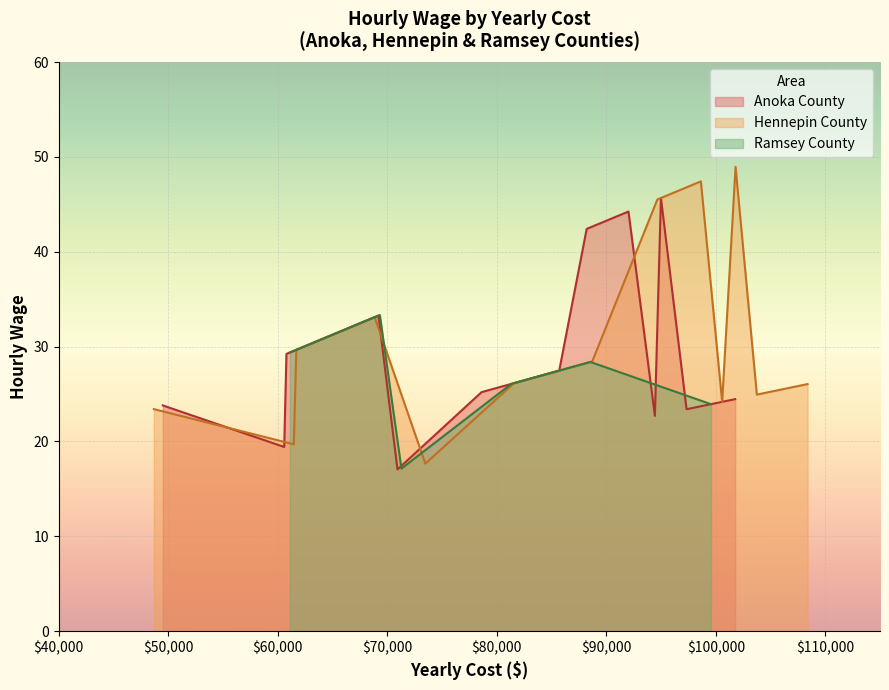

Read the Ramsey County value at 10.

29.4